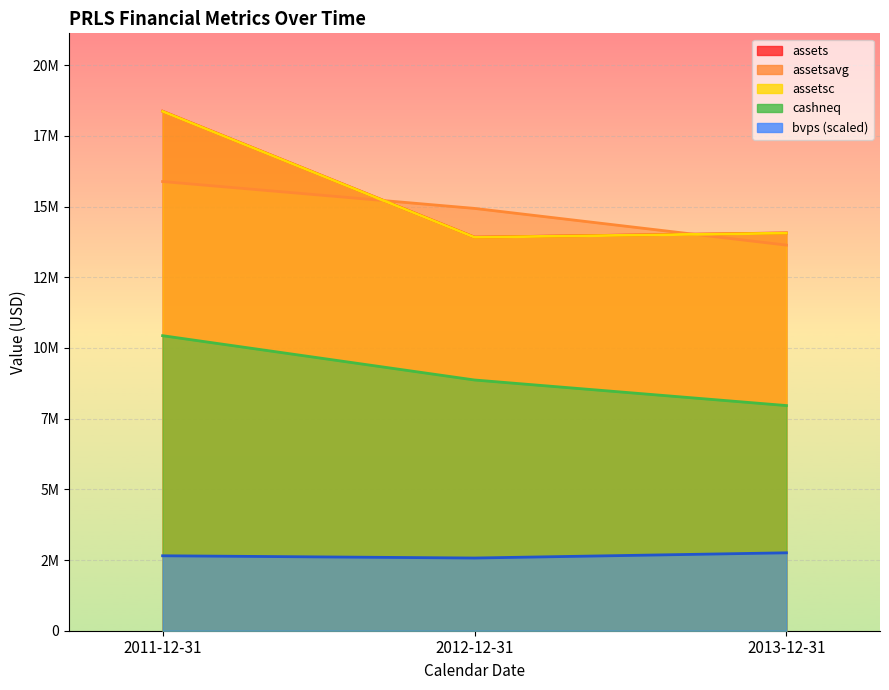

How many lines are shown in the chart?

5